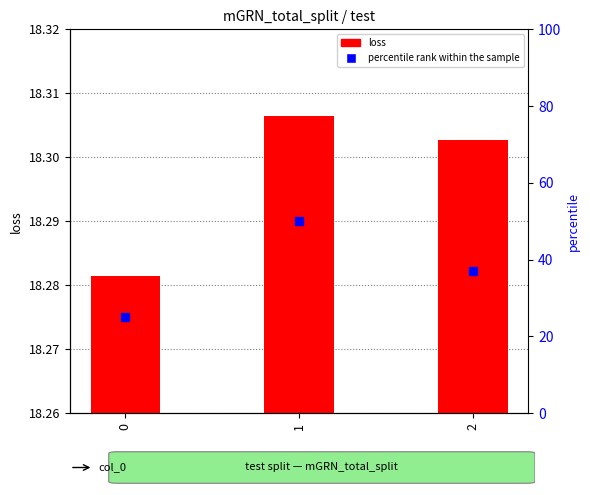

Rank the categories by value from lowest to highest.

0, 2, 1